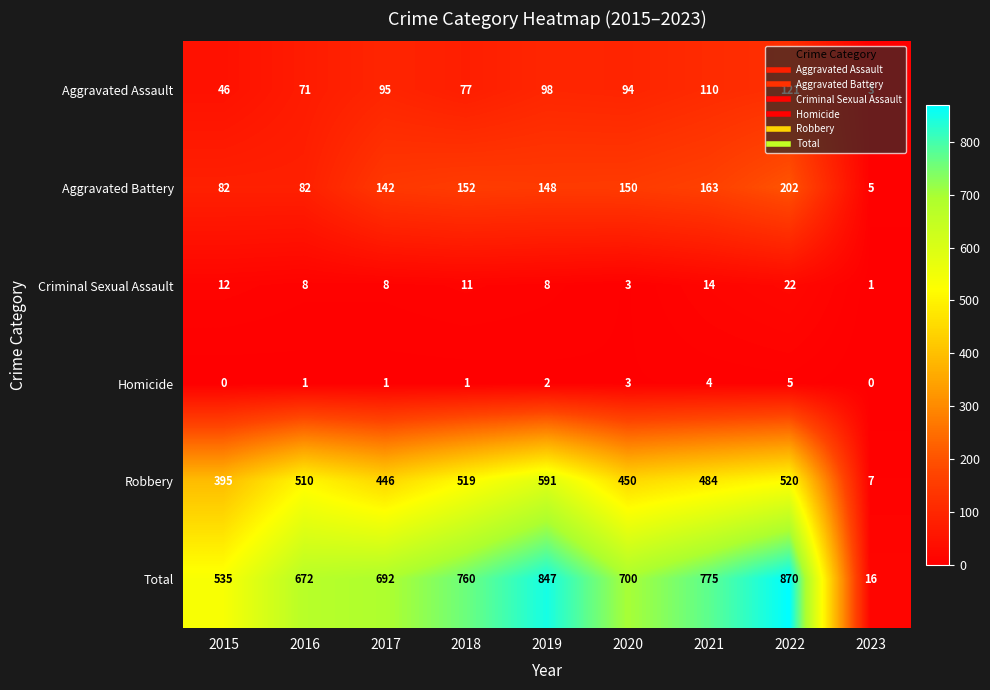

What is the maximum value shown in the chart?

870